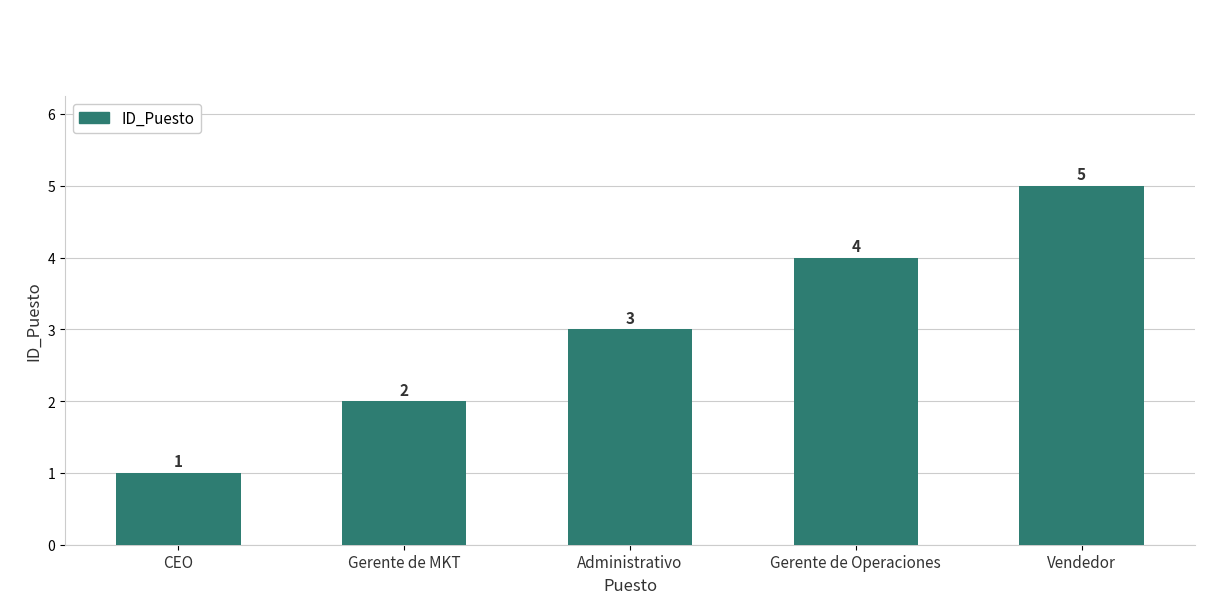

At which label is the value closest to 3?

Administrativo